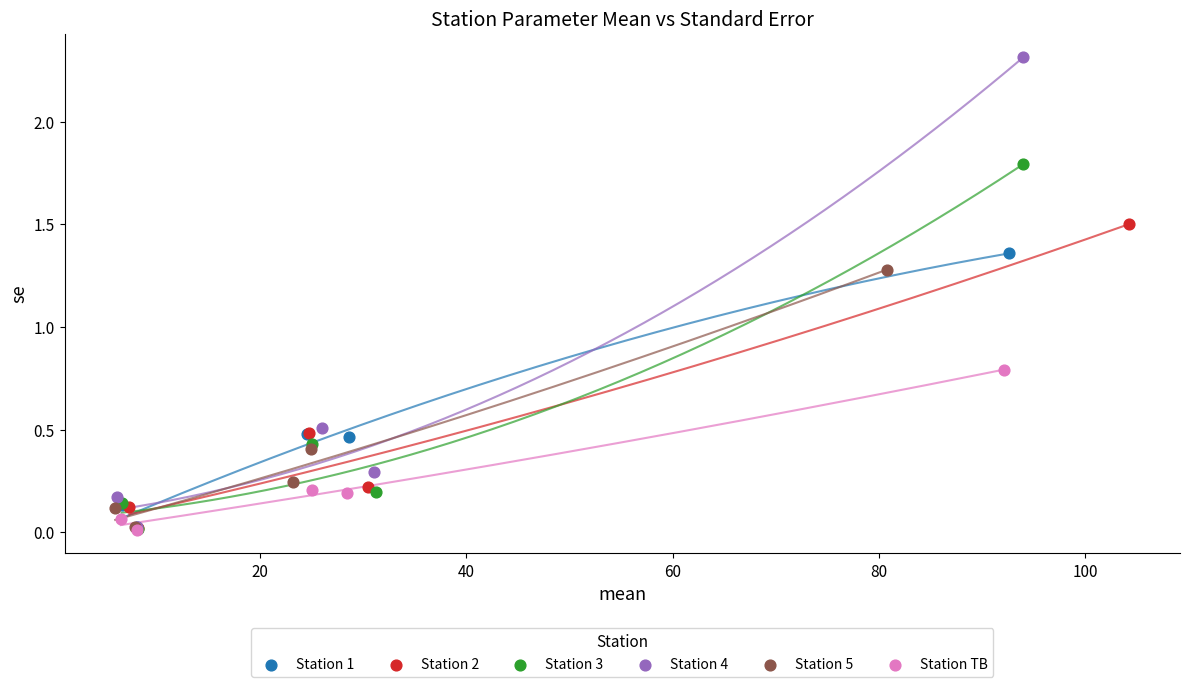

Which series has the widest spread of Y values?

Station 4